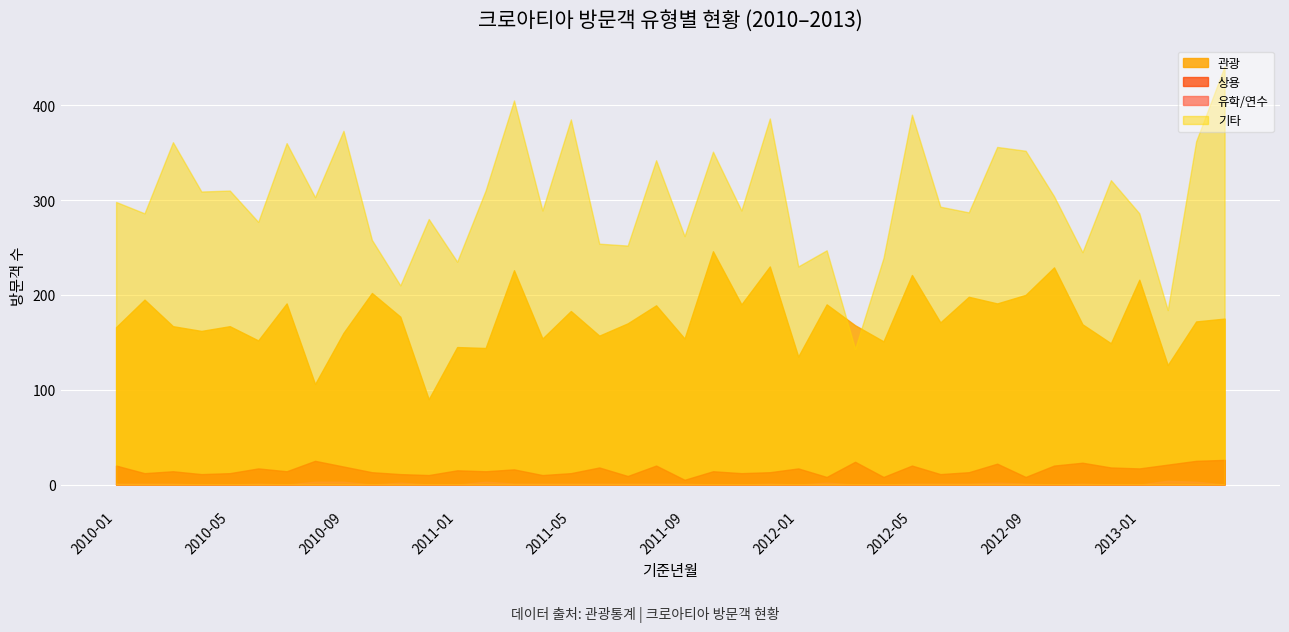

True or false: 계 has more than 1 interior local peaks.

True